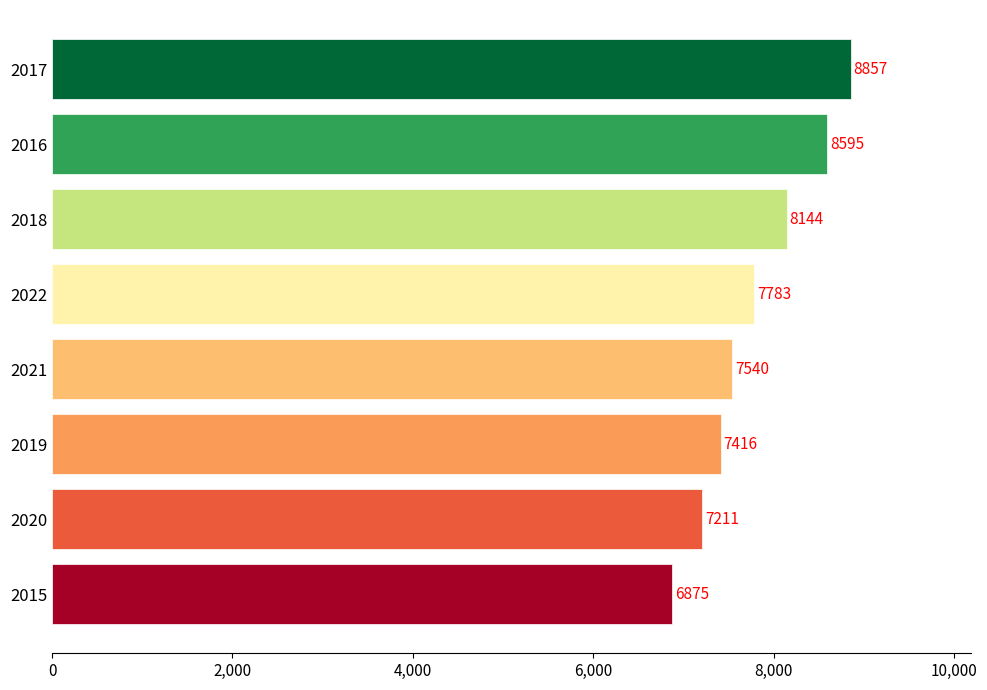

Reading bottom to top, transcribe all the data shown in this chart.

2015=6875	2020=7211	2019=7416	2021=7540	2022=7783	2018=8144	2016=8595	2017=8857